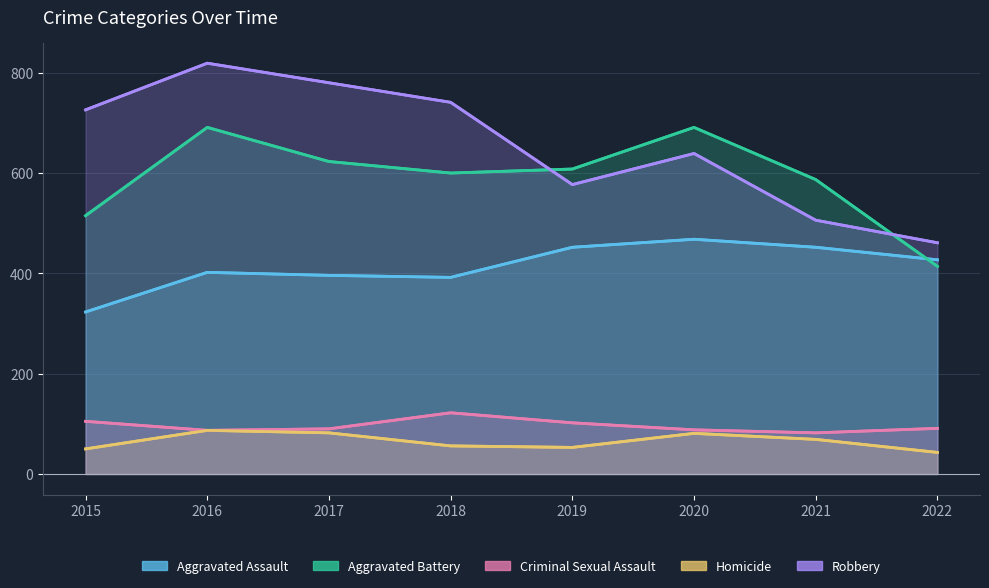

At which category is the sum across all series the highest?

2016